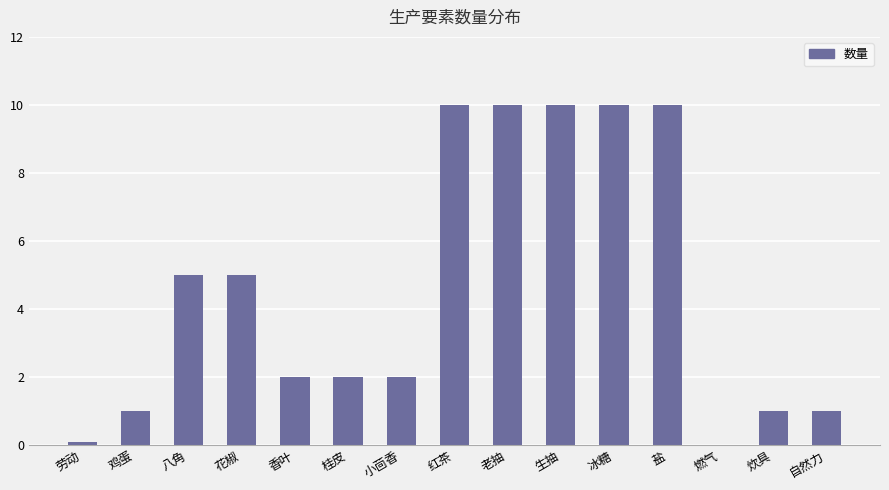

Approximately how many times larger is the value at 盐 compared to 冰糖?

1.0